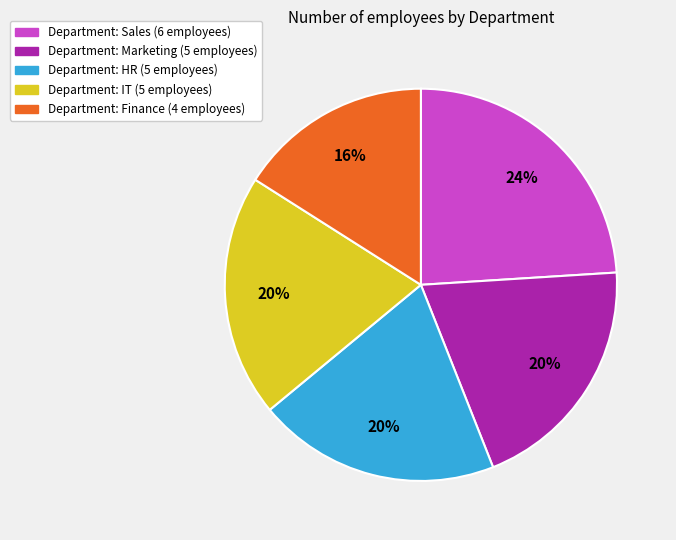

To the nearest percent, what is the difference between the largest and smallest slice percentages?

8%